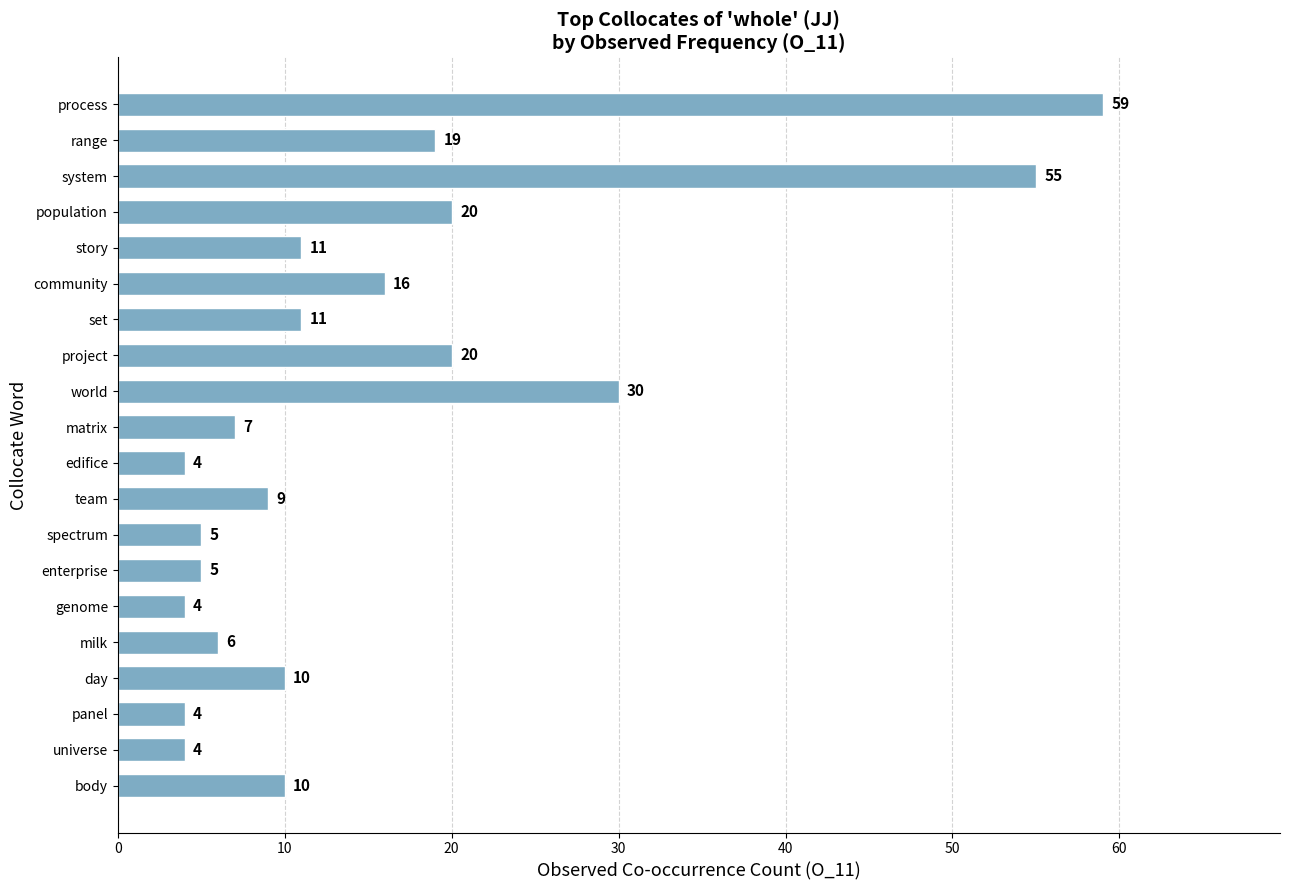

What is the ratio of the value at panel to the value at story?

0.4